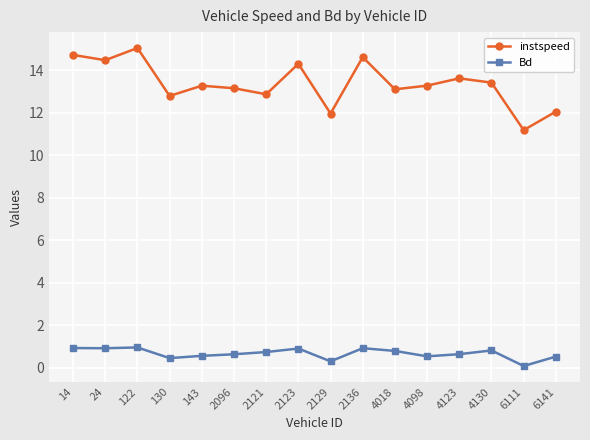

What is the difference between the highest and lowest values at 6141?

11.5